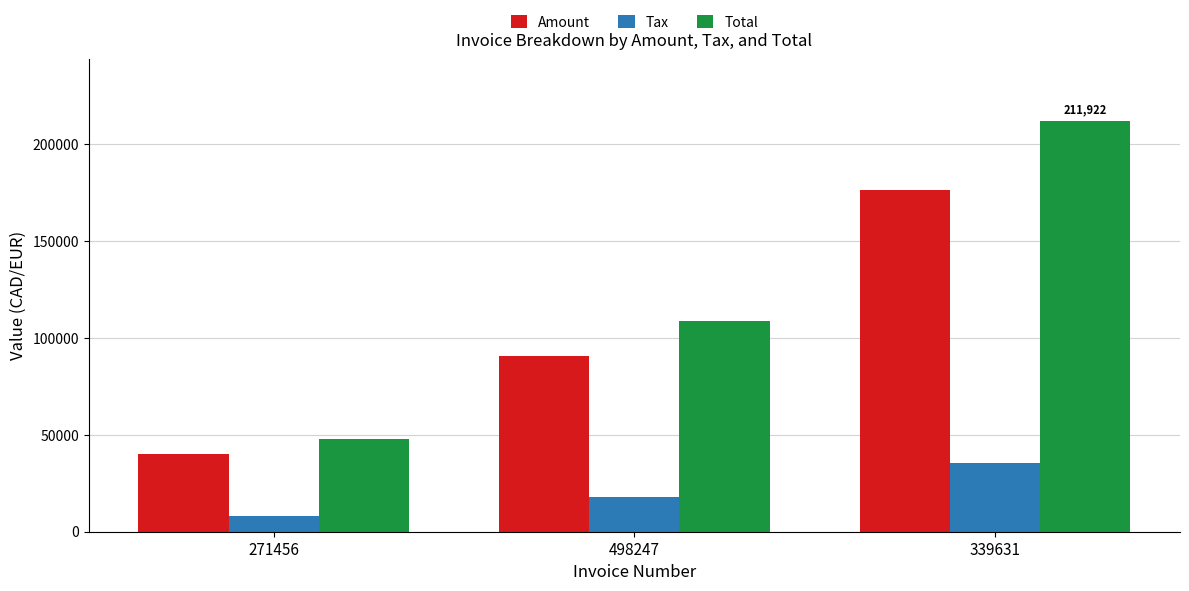

What is the label of the 2nd bar from the right?

498247